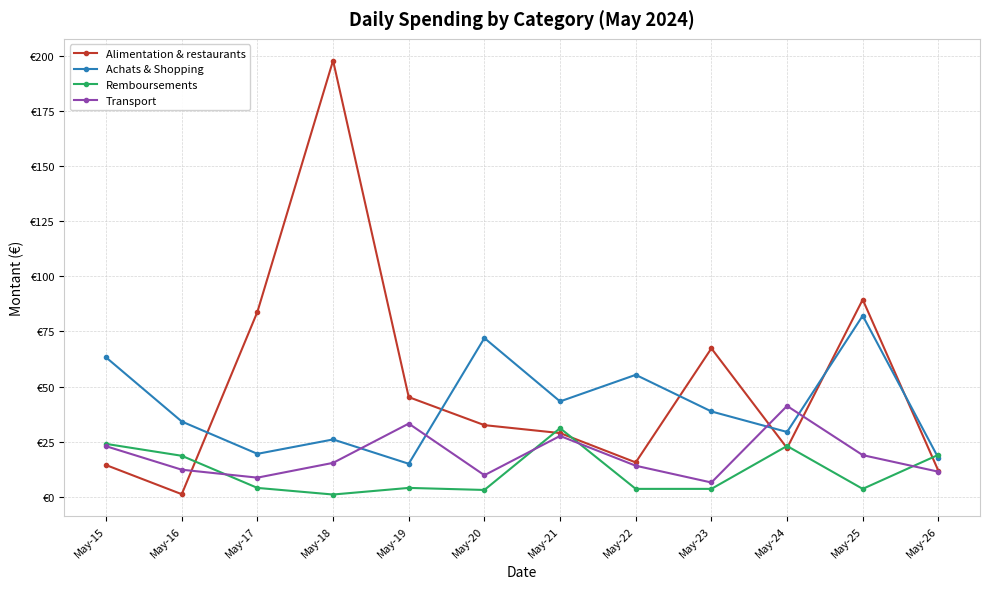

Which series ends up on top after the final intersection of Alimentation & restaurants and Achats & Shopping?

Achats & Shopping